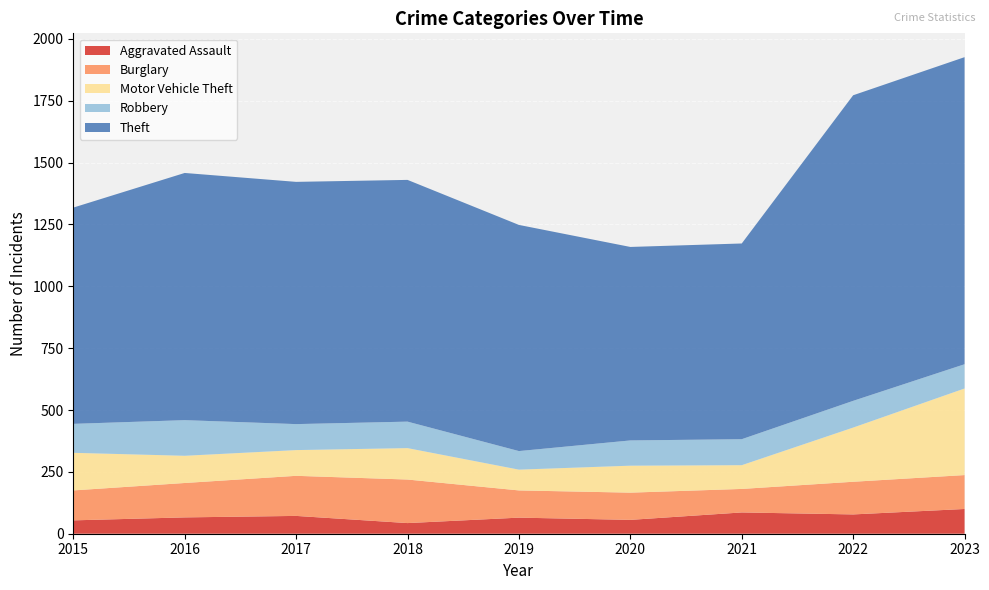

Reading left to right, list all the values displayed in this chart.

Aggravated Assault: 2015=54	2016=66	2017=72	2018=43	2019=65	2020=56	2021=86	2022=78	2023=100
Burglary: 2015=121	2016=139	2017=162	2018=176	2019=110	2020=110	2021=95	2022=132	2023=137
Motor Vehicle Theft: 2015=152	2016=110	2017=104	2018=127	2019=84	2020=109	2021=96	2022=219	2023=350
Robbery: 2015=117	2016=144	2017=105	2018=107	2019=75	2020=102	2021=105	2022=108	2023=98
Theft: 2015=874	2016=999	2017=979	2018=977	2019=914	2020=782	2021=791	2022=1235	2023=1241